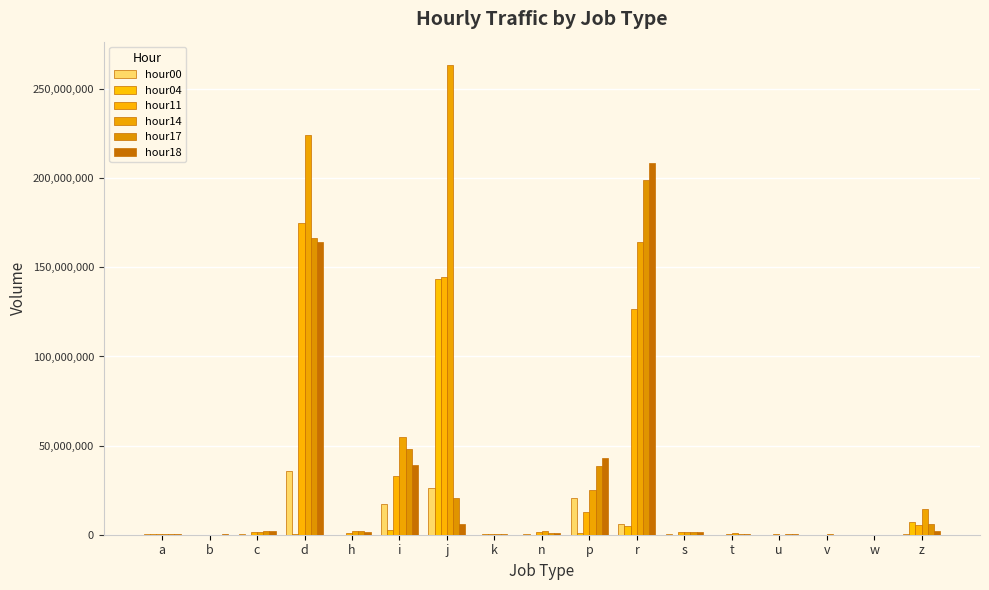

At how many categories does at least one series exceed 149261030?

3